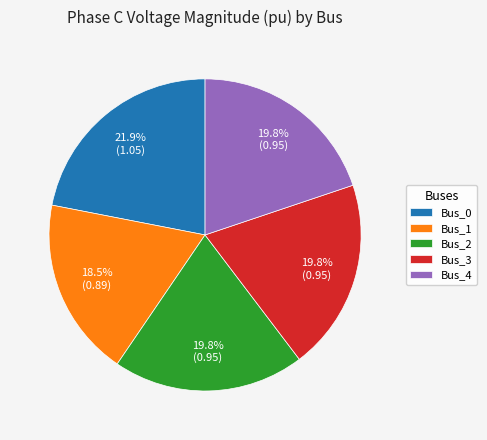

The Bus_0 slice represents 32% of the pie. True or false?

False